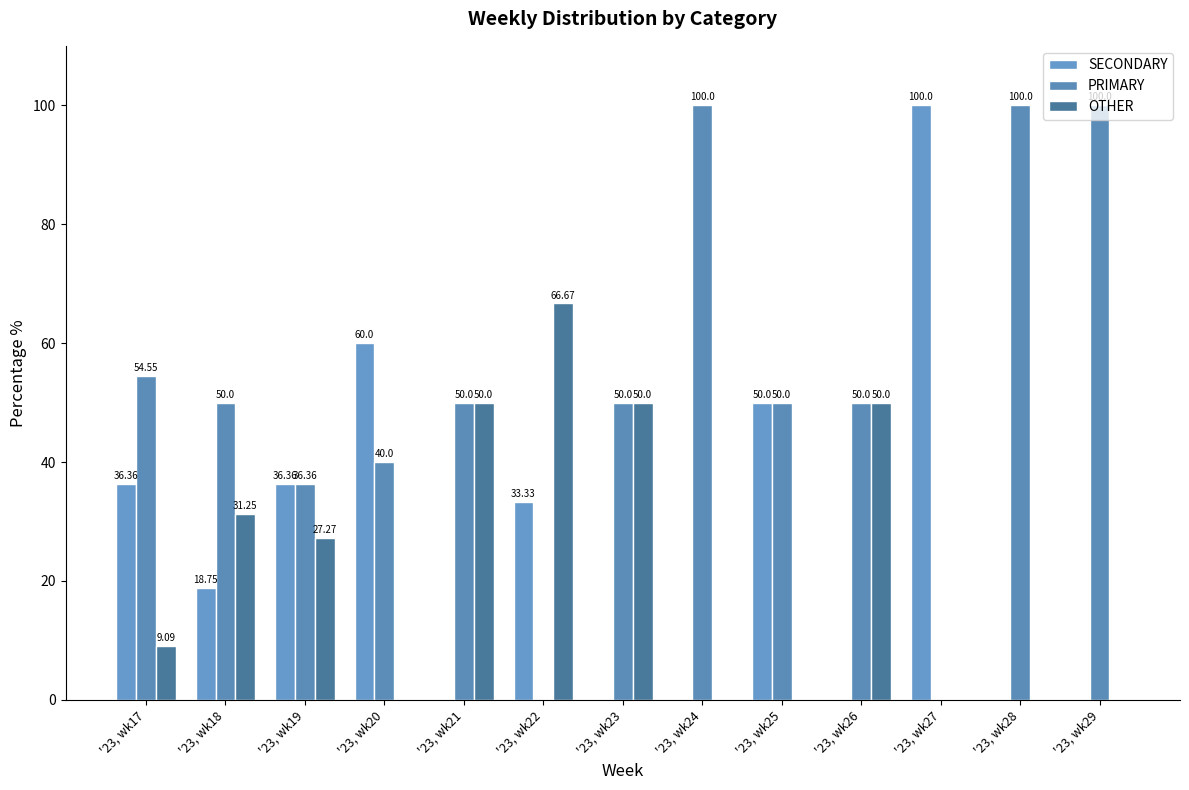

How many values in SECONDARY are above zero?

7